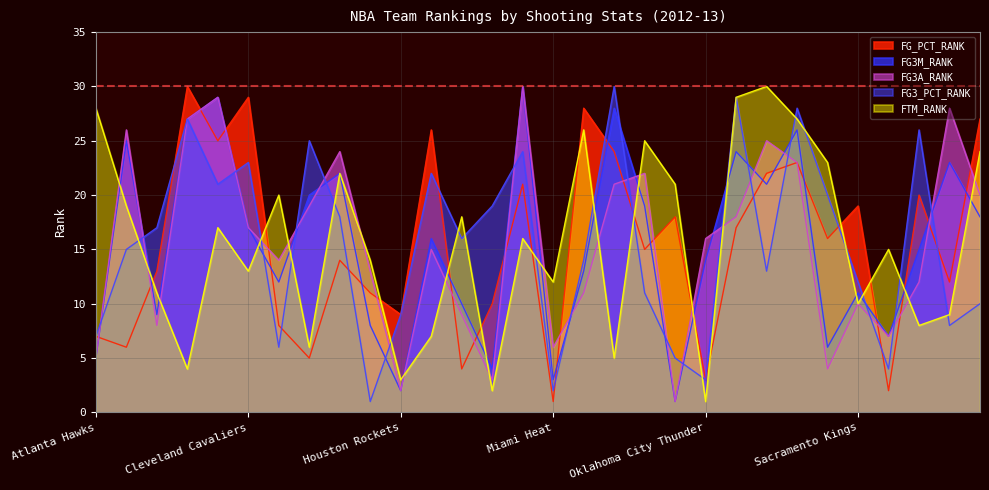

Reading left to right, list all the values displayed in this chart.

FG_PCT_RANK: 7	6	13	30	25	29	8	5	14	11	9	26	4	10	21	1	28	24	15	18	3	17	22	23	16	19	2	20	12	27
FG3M_RANK: 5	25	9	27	29	17	12	20	22	8	2	16	10	4	30	3	13	28	19	1	14	24	21	26	6	11	7	15	23	18
FG3A_RANK: 5	26	8	27	29	17	14	19	24	13	2	15	9	3	30	6	11	21	22	1	16	18	25	23	4	10	7	12	28	20
FG3_PCT_RANK: 7	15	17	27	21	23	6	25	18	1	9	22	16	19	24	2	14	30	11	5	3	29	13	28	20	12	4	26	8	10
FTM_RANK: 28	19	11	4	17	13	20	6	22	14	3	7	18	2	16	12	26	5	25	21	1	29	30	27	23	10	15	8	9	24